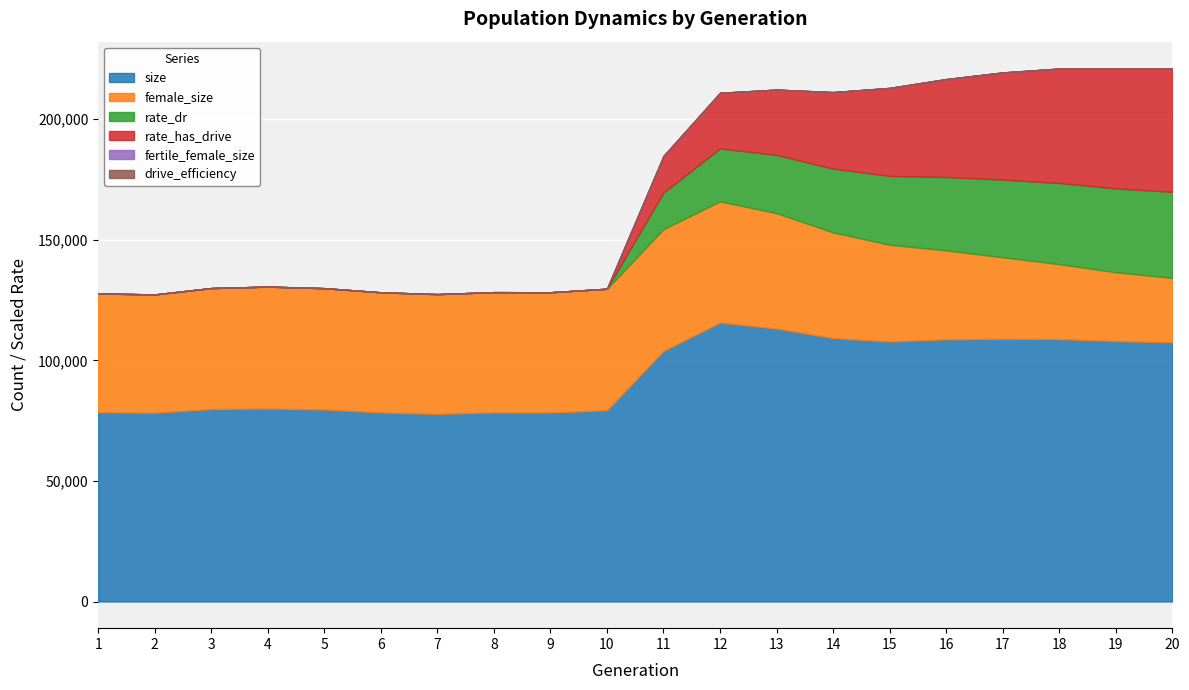

Reading left to right, what are all the values shown in this chart?

size: 1=78464.0	2=78267.0	3=79798.0	4=79998.0	5=79601.0	6=78394.0	7=77782.0	8=78390.0	9=78335.0	10=79304.0	11=103888.0	12=115641.0	13=113153.0	14=109216.0	15=107806.0	16=108705.0	17=108931.0	18=108821.0	19=107985.0	20=107444.0
female_size: 1=49252.0	2=49041.0	3=50148.0	4=50550.0	5=50301.0	6=49792.0	7=49654.0	8=49866.0	9=49874.0	10=50365.0	11=50501.0	12=50252.0	13=47878.0	14=43828.0	15=40101.0	16=36873.0	17=33797.0	18=31050.0	19=28545.0	20=26731.0
rate_dr: 1=0.0	2=0.0	3=0.0	4=0.0	5=0.0	6=0.0	7=0.0	8=0.0	9=0.0	10=0.0	11=0.2	12=0.3	13=0.3	14=0.3	15=0.4	16=0.4	17=0.4	18=0.4	19=0.4	20=0.4
rate_has_drive: 1=0.0	2=0.0	3=0.0	4=0.0	5=0.0	6=0.0	7=0.0	8=0.0	9=0.0	10=0.0	11=0.2	12=0.3	13=0.3	14=0.4	15=0.5	16=0.5	17=0.6	18=0.6	19=0.6	20=0.6
fertile_female_size: 1=1.0	2=1.0	3=1.0	4=1.0	5=1.0	6=1.0	7=1.0	8=1.0	9=1.0	10=1.0	11=1.0	12=1.0	13=1.0	14=1.0	15=1.0	16=1.0	17=1.0	18=1.0	19=1.0	20=1.0
drive_efficiency: 1=0.5	2=0.5	3=0.5	4=0.5	5=0.5	6=0.5	7=0.5	8=0.5	9=0.5	10=0.5	11=0.5	12=0.5	13=0.5	14=0.5	15=0.5	16=0.5	17=0.5	18=0.5	19=0.5	20=0.5